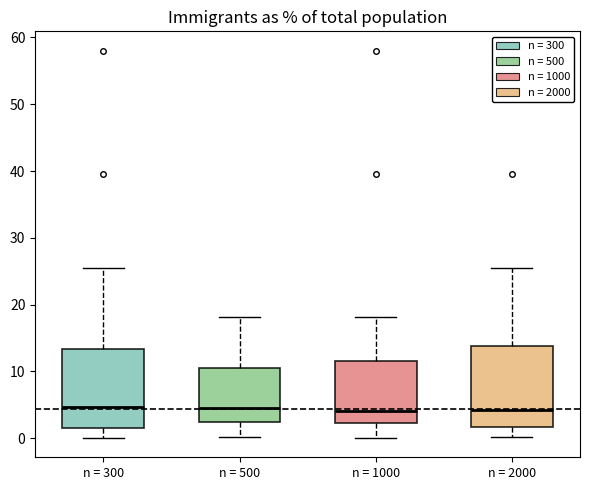

Reading left to right, read every box against the y-axis: the position of its median line, the range the box covers, and the ends of its whiskers. The values are not printed on the chart, so give them approximately, as read against the axis.

n = 300: median 5, box 2 to 13, whiskers 0 to 25
n = 500: median 4, box 2 to 11, whiskers 0 to 18
n = 1000: median 4, box 2 to 12, whiskers 0 to 18
n = 2000: median 4, box 2 to 14, whiskers 0 to 25